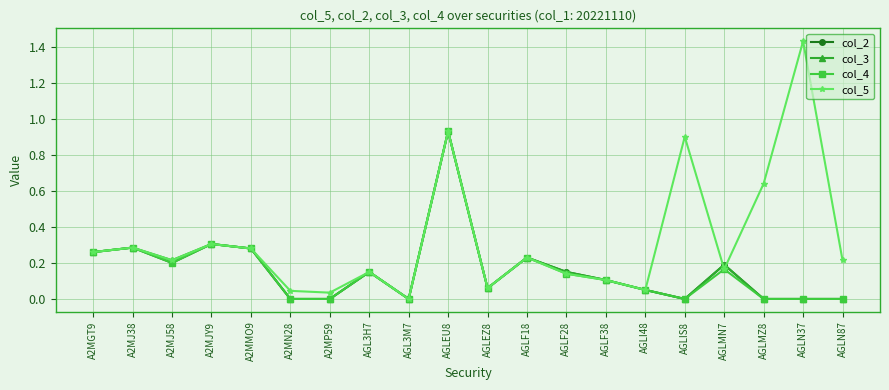

At which category does col_3 reach its first local peak?

A2MJ38